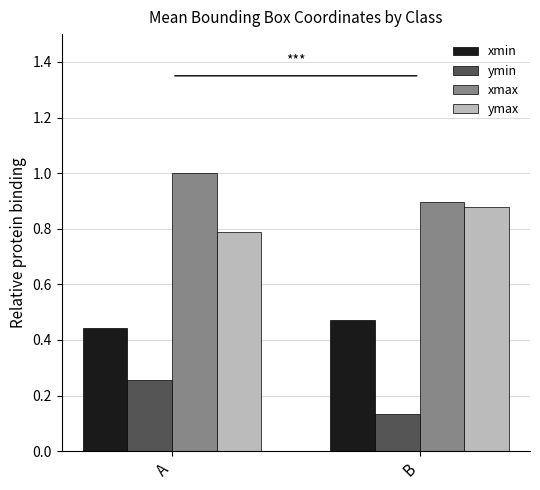

What is the difference between the highest and lowest values at A?

0.7